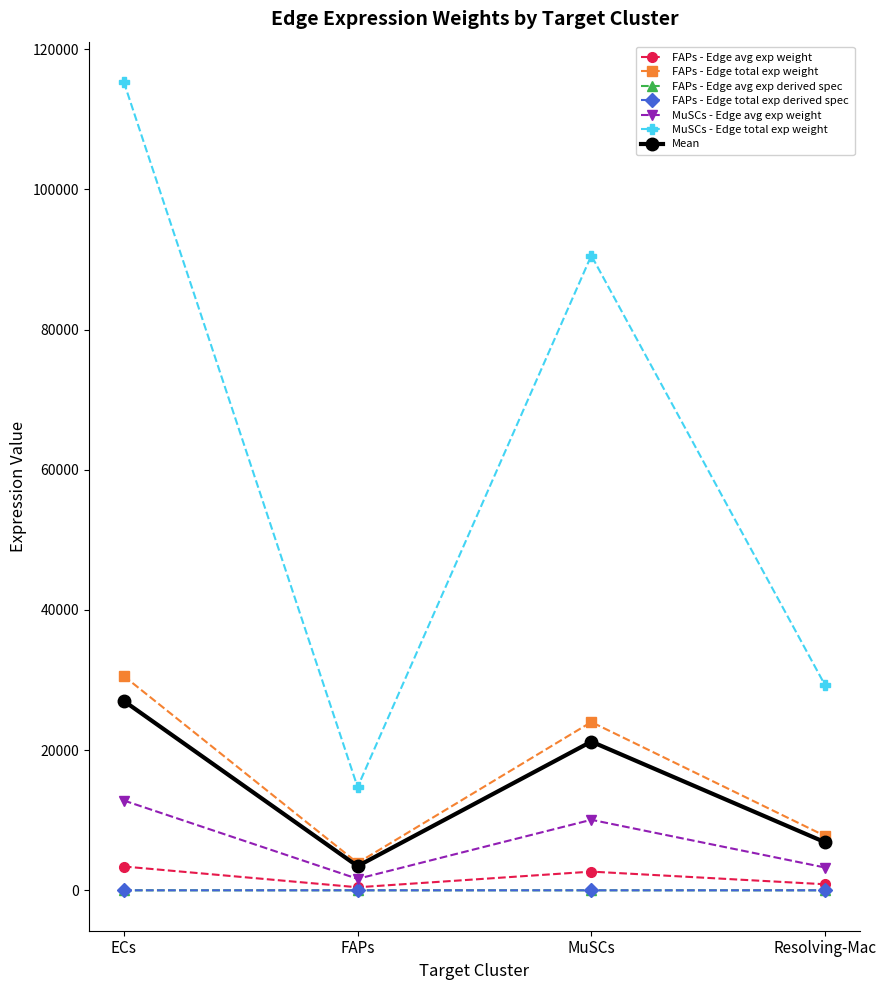

What position from the left is MuSCs?

3